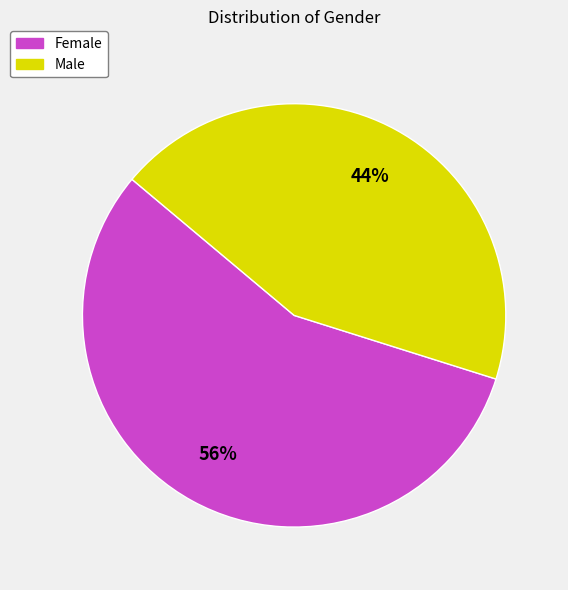

To the nearest percent, what is the average slice percentage?

50%